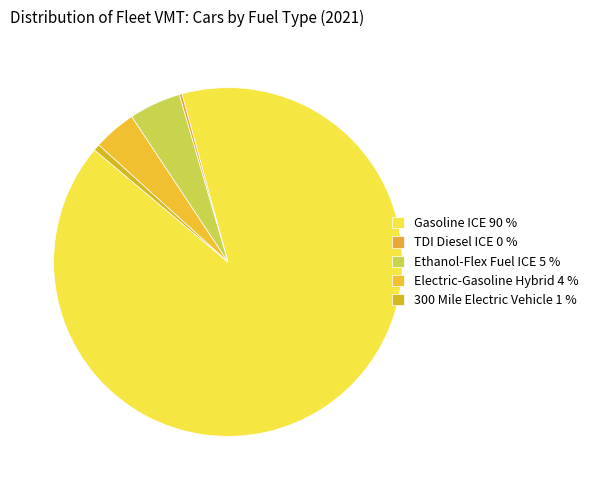

What is the smallest slice in the pie chart?

TDI Diesel ICE